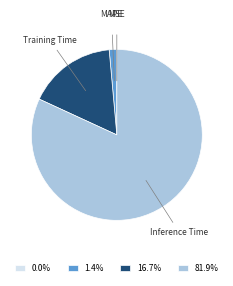

Which has a higher value, Inference Time or Training Time?

Inference Time